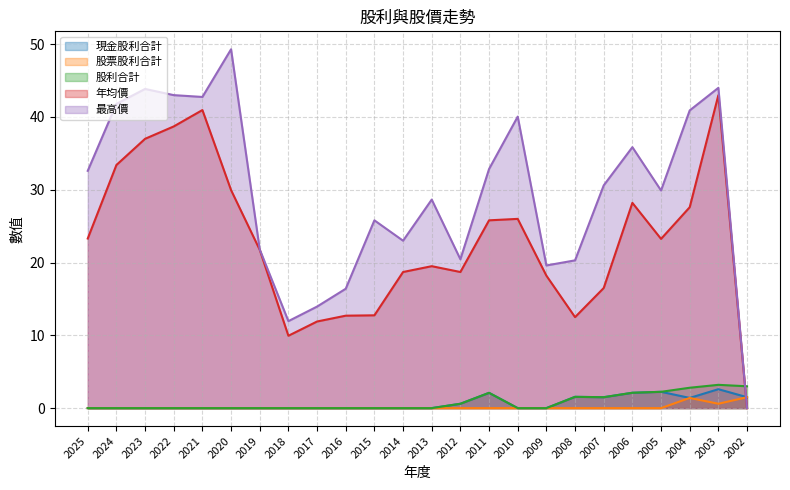

Which category has the lowest value in the 股票股利合計 series?

2025